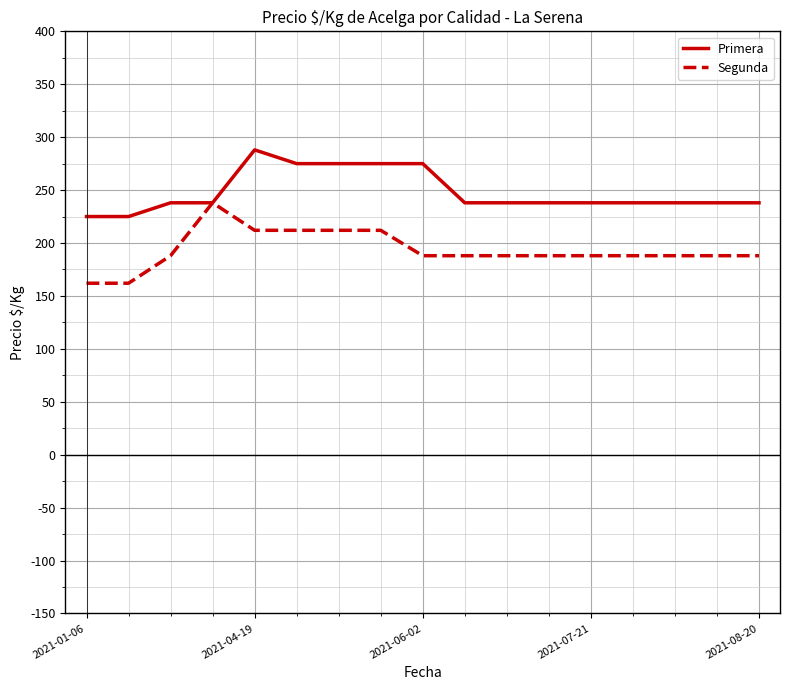

What is the maximum value for Primera?

288